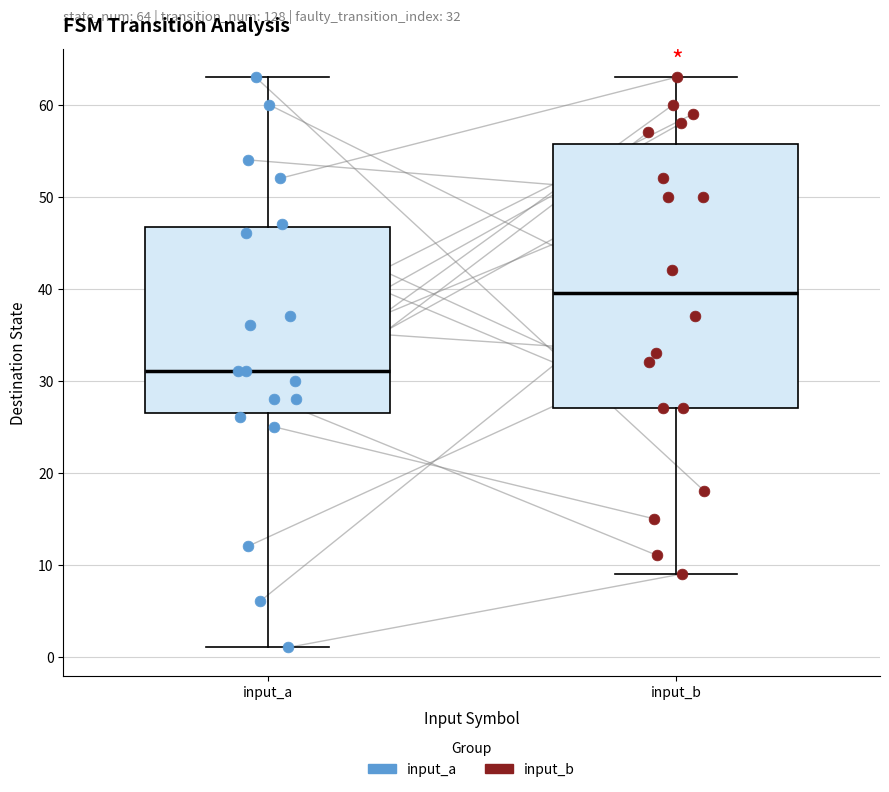

Comparing the boxes themselves (not the whiskers), which one is the tallest?

input_b